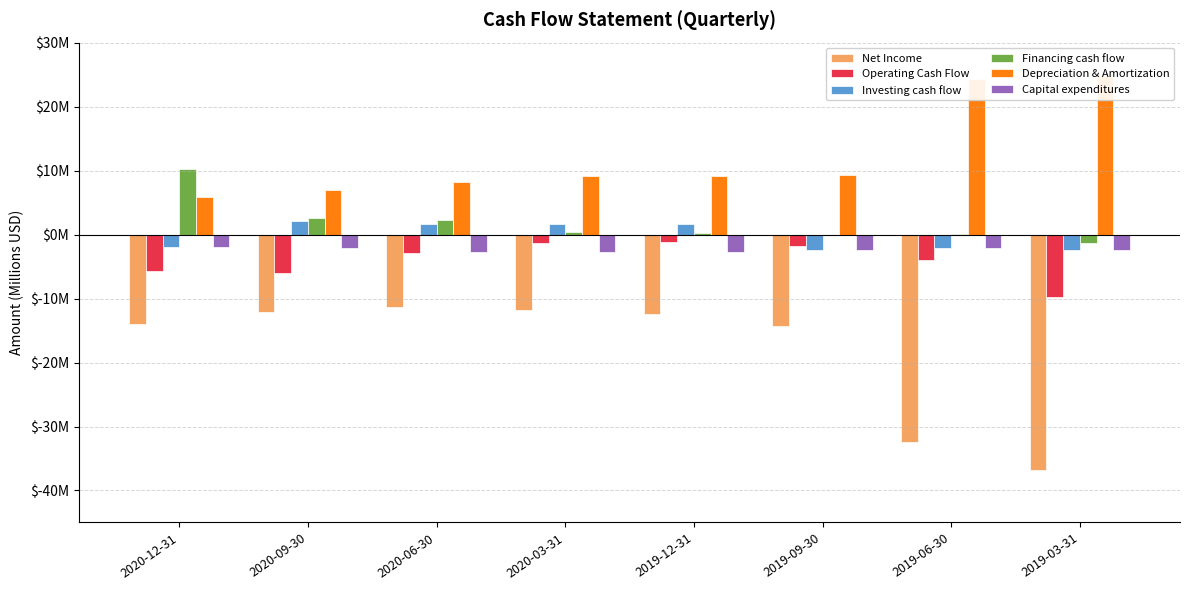

What is the sum of the Net Income values at 2020-06-30 and 2019-03-31?

-48.0